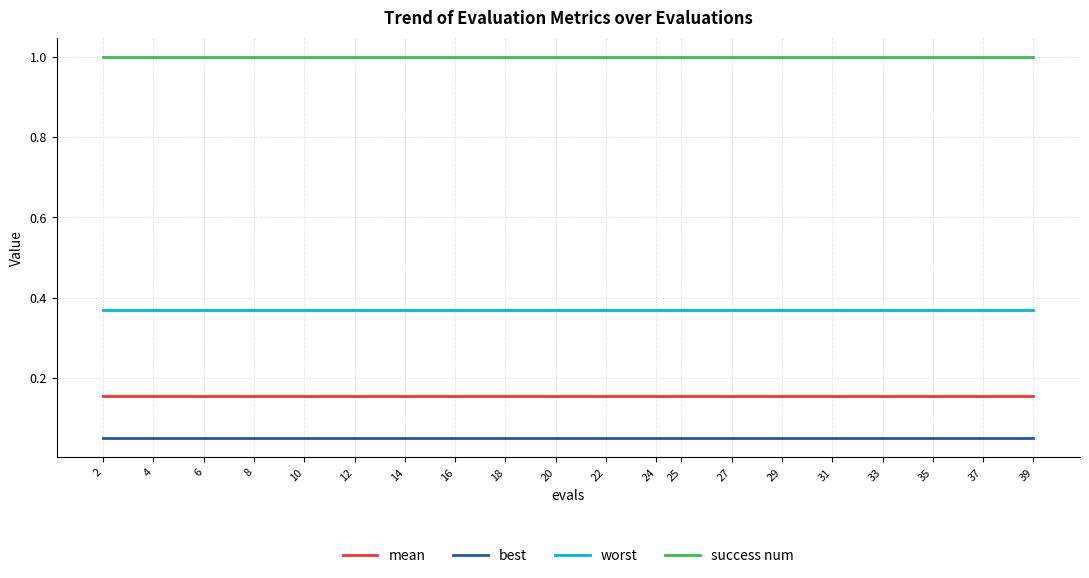

What is the difference between the highest and lowest values at 22?

0.9